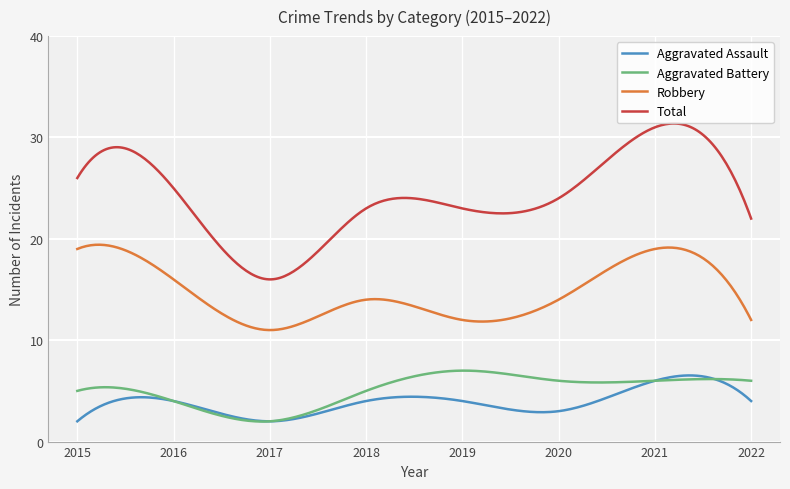

Which series has the largest range (max minus min)?

Total